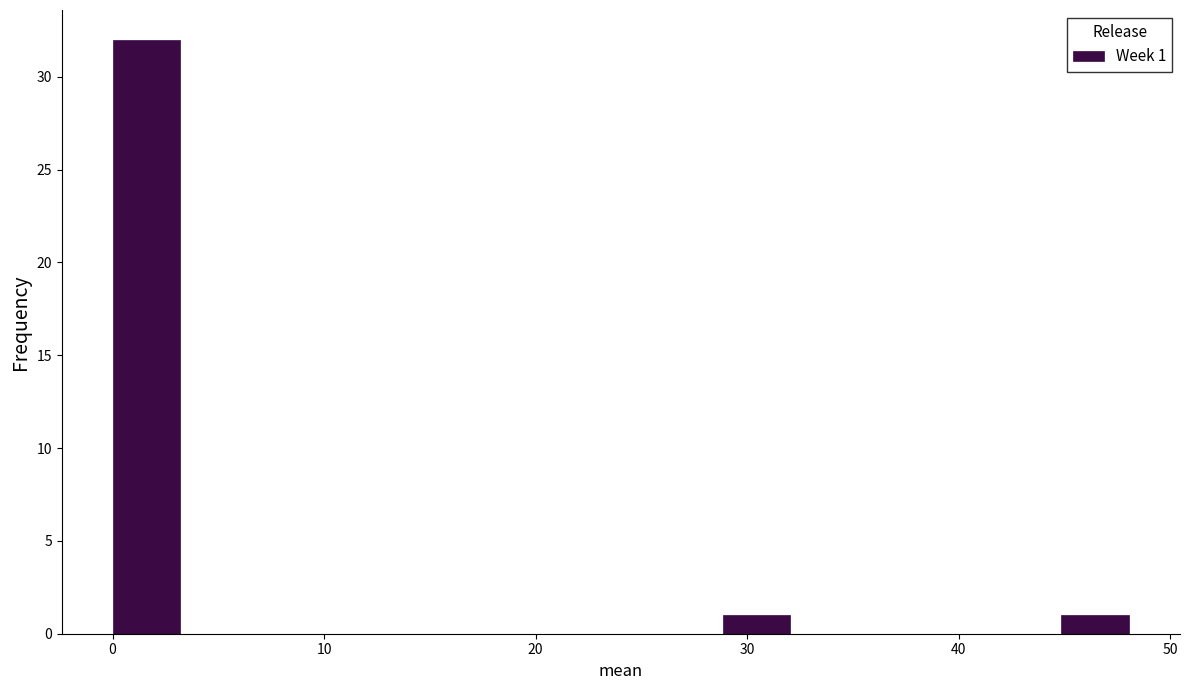

Read against the x-axis, roughly where is the centre of the tallest bar?

2